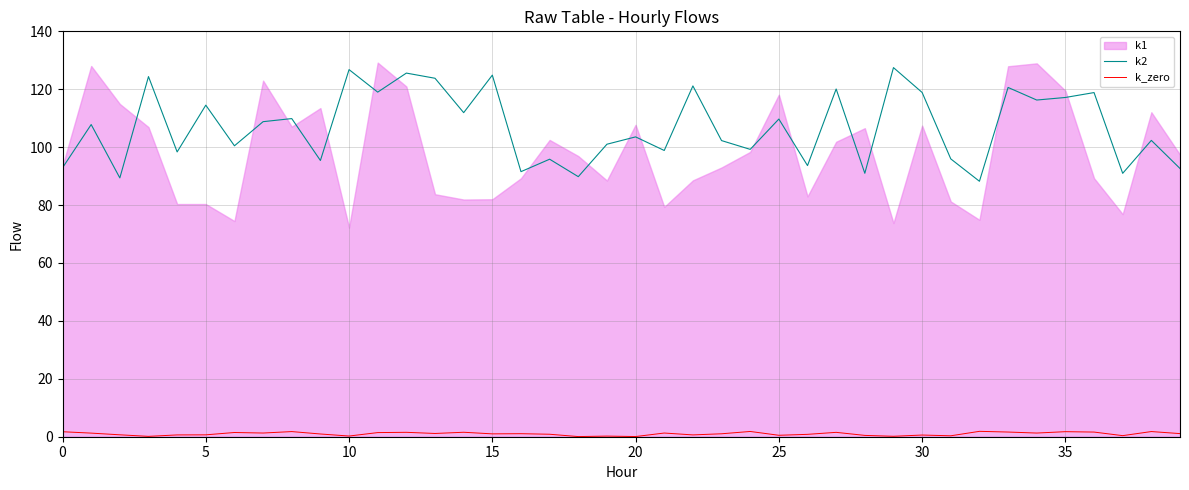

True or false: k_zero and k2 cross at least once.

False